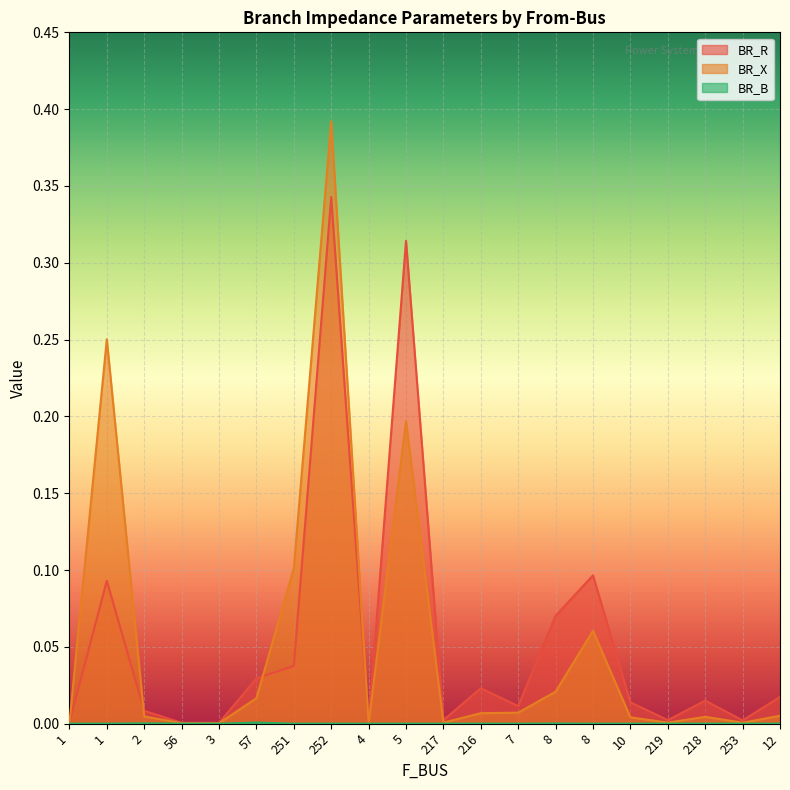

Reading left to right, what are all the values shown in this chart?

BR_R: 0.0	0.1	0.0	0.0	0.0	0.0	0.0	0.3	0.0	0.3	0.0	0.0	0.0	0.1	0.1	0.0	0.0	0.0	0.0	0.0
BR_X: 0.0	0.3	0.0	0.0	0.0	0.0	0.1	0.4	0.0	0.2	0.0	0.0	0.0	0.0	0.1	0.0	0.0	0.0	0.0	0.0
BR_B: 0.0	0.0	0.0	0.0	0.0	0.0	0.0	0.0	0.0	0.0	0.0	0.0	0.0	0.0	0.0	0.0	0.0	0.0	0.0	0.0